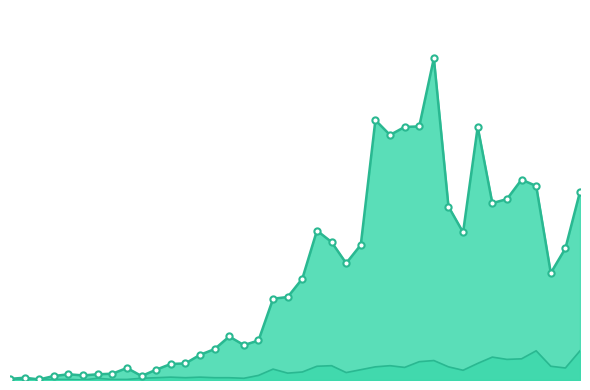

Which series reaches the maximum Y coordinate?

confirmed